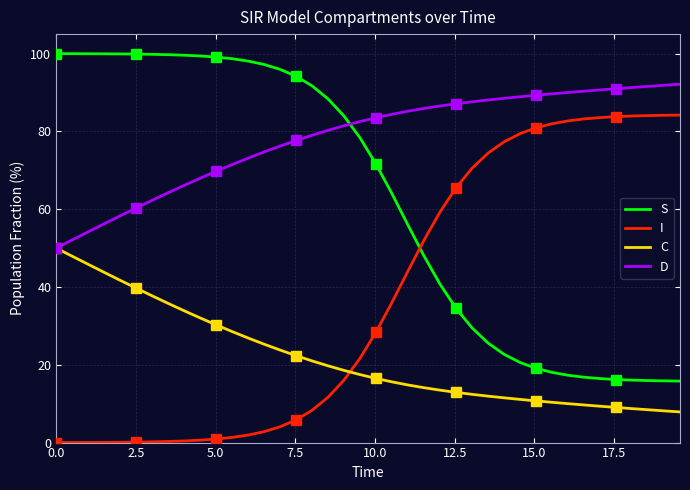

What is the highest value of the I series?

84.2